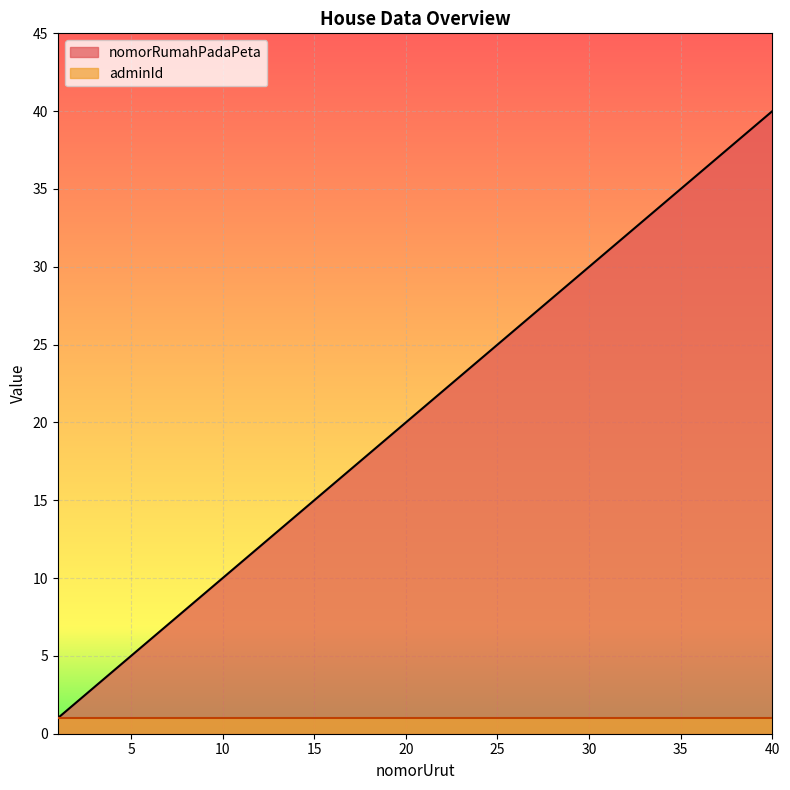

Reading left to right, what are all the values shown in this chart?

1	2	3	4	5	6	7	8	9	10	11	12	13	14	15	16	17	18	19	20	21	22	23	24	25	26	27	28	29	30	31	32	33	34	35	36	37	38	39	40